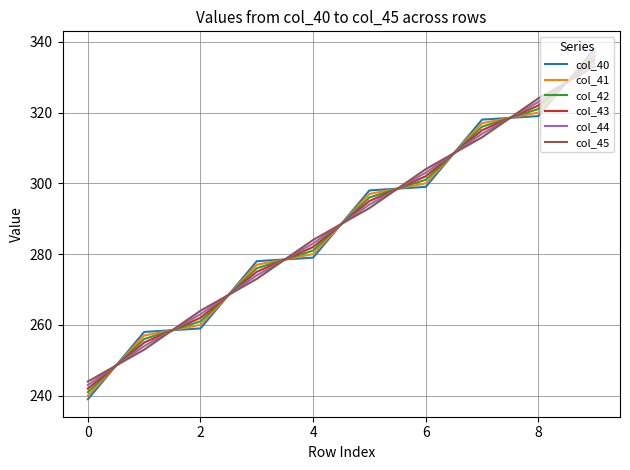

Which series has the largest range (max minus min)?

col_40